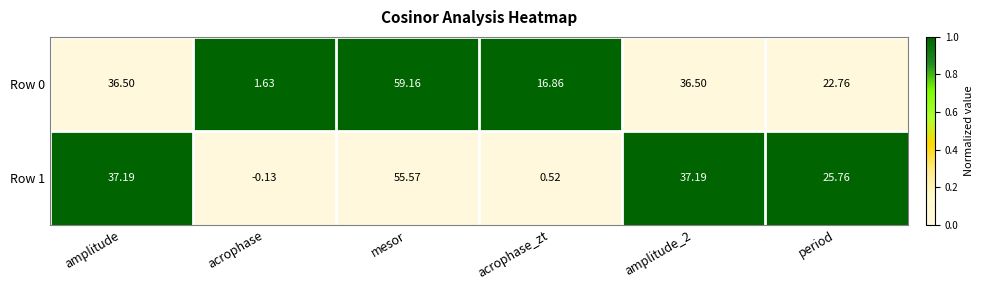

Which series changed the most between acrophase_zt and period?

Row 1